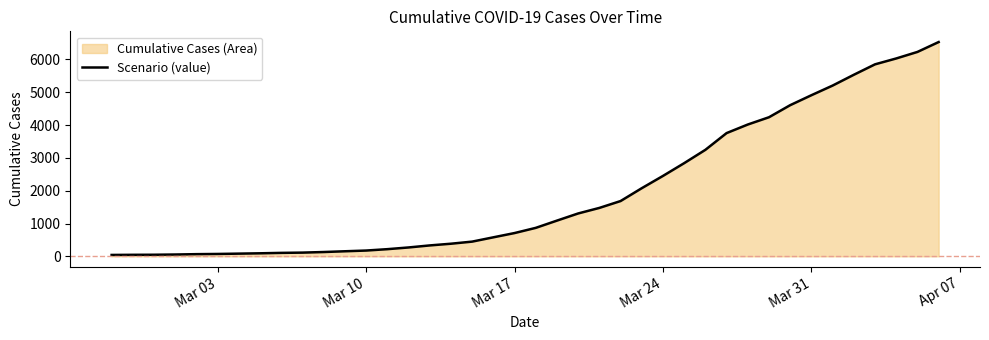

What is the greatest value displayed?

6529